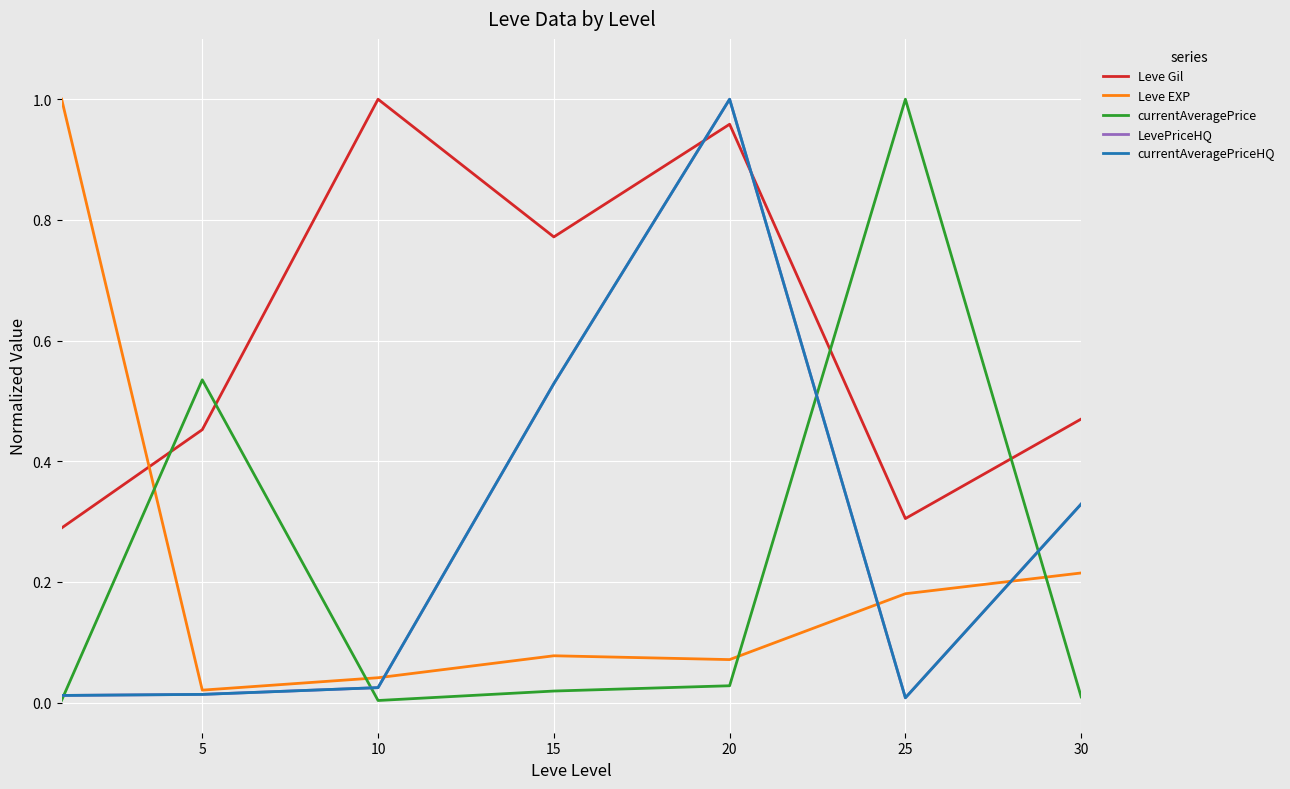

Does the chart display data point markers on the line(s)?

No